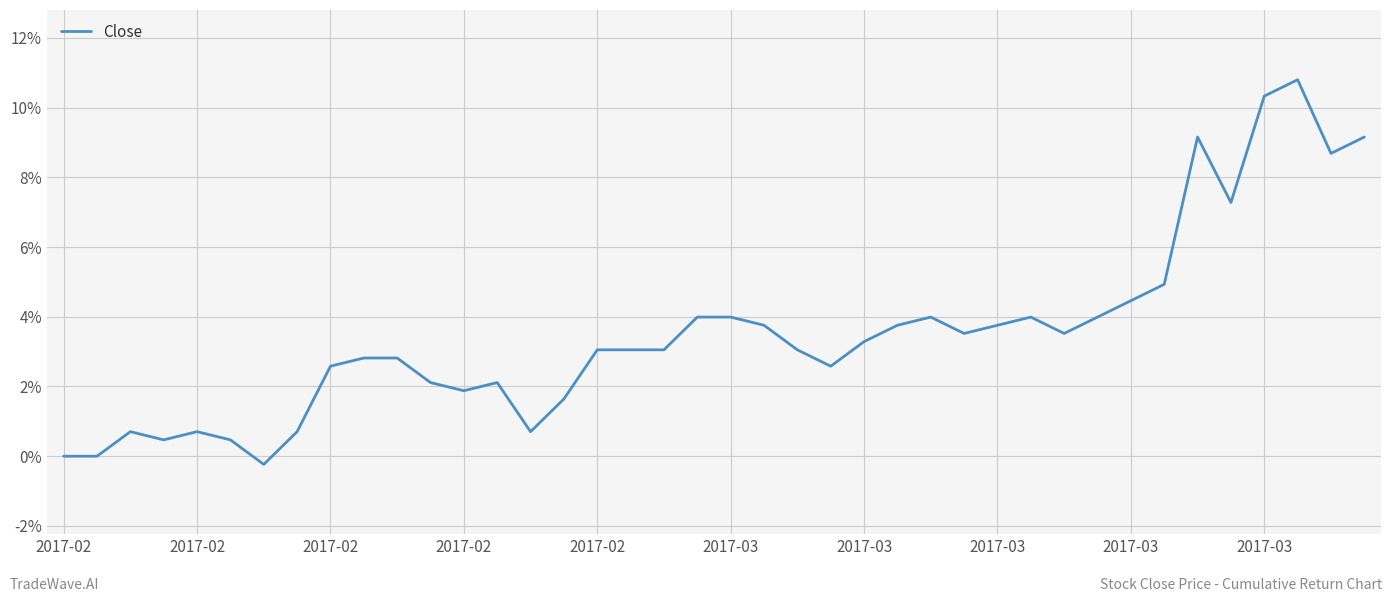

Does the chart have visible grid lines?

Yes